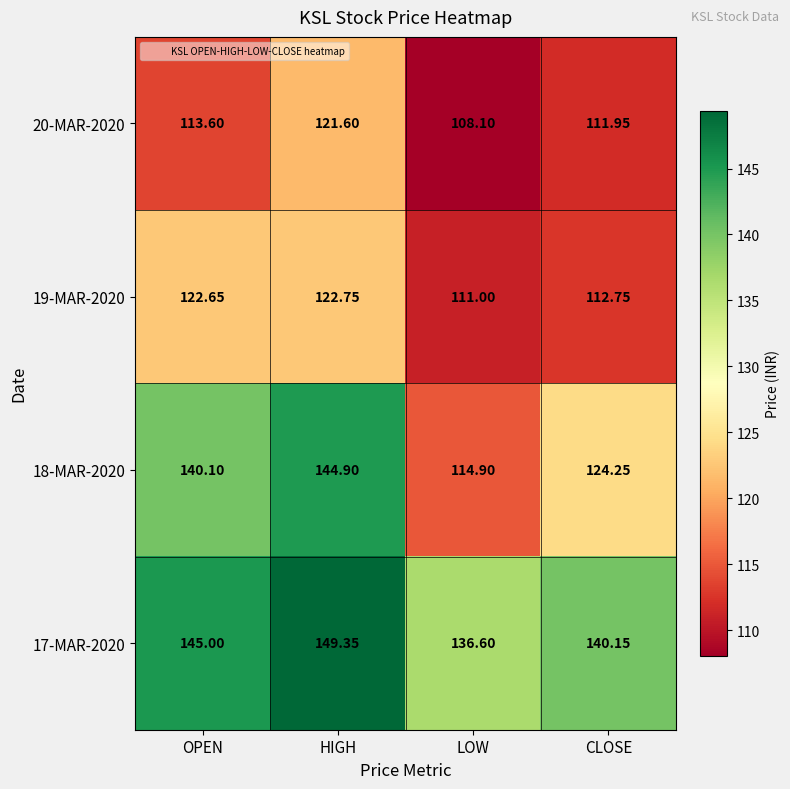

How many distinct data groups are displayed?

4